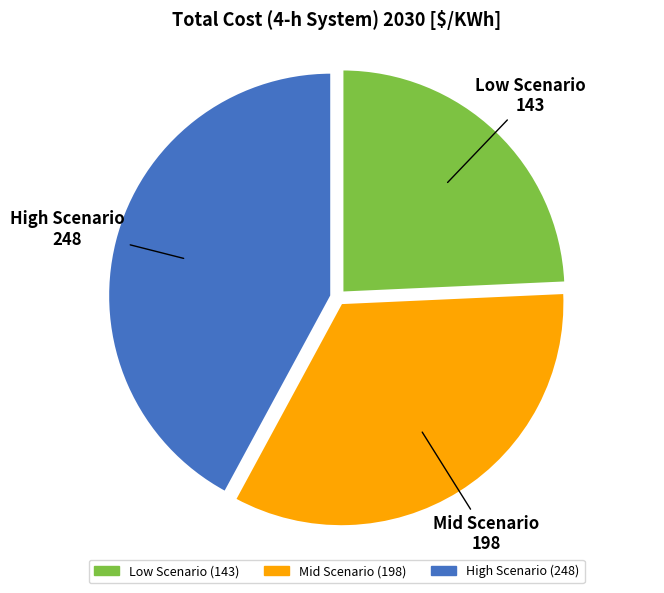

How many segments does this pie chart have?

3